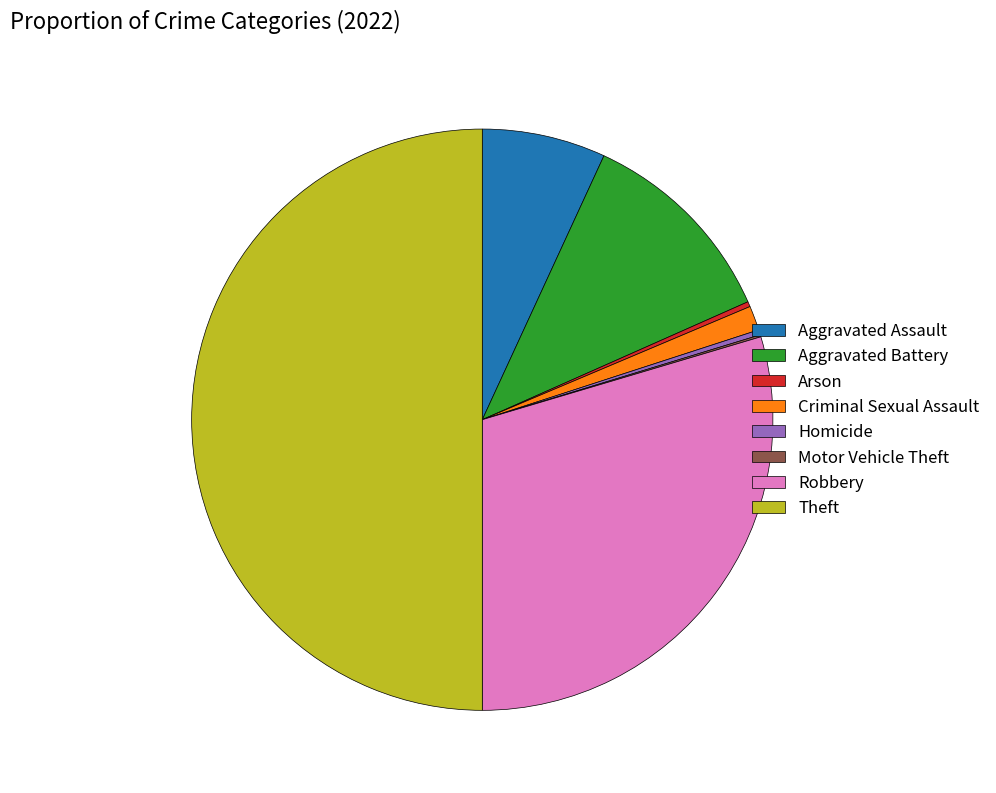

Does Arson account for over 50% of the chart?

No